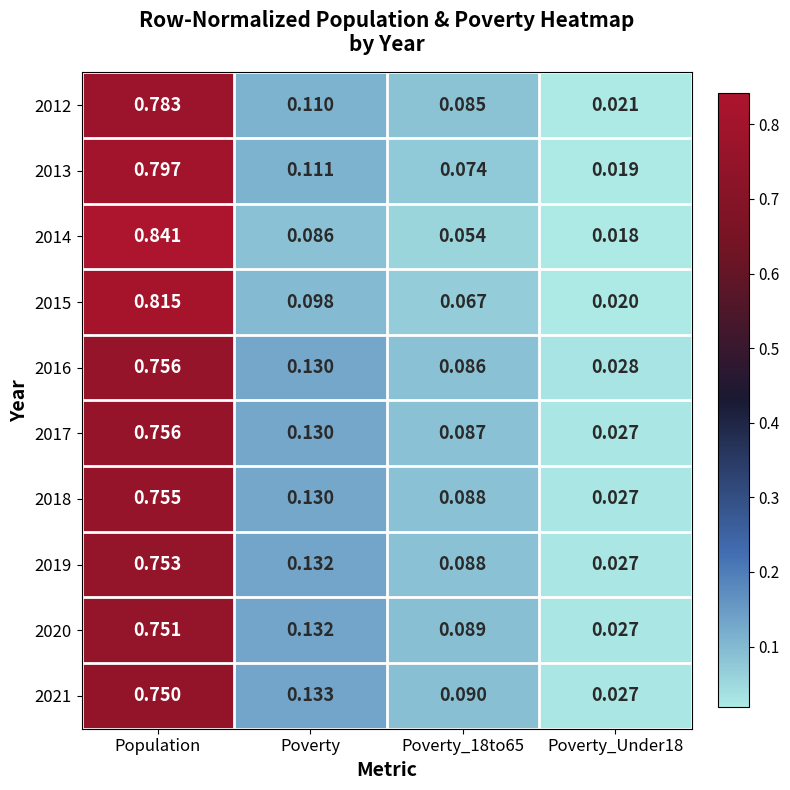

At how many categories does at least one series exceed 0?

4